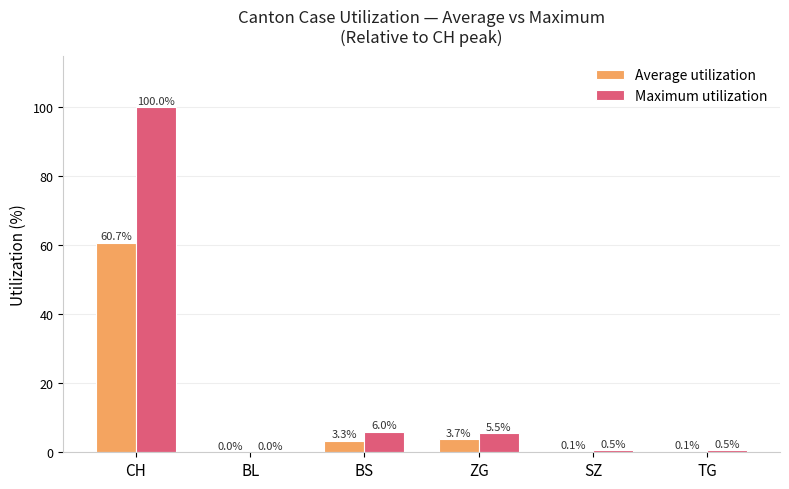

At which label does Maximum utilization reach its peak?

CH